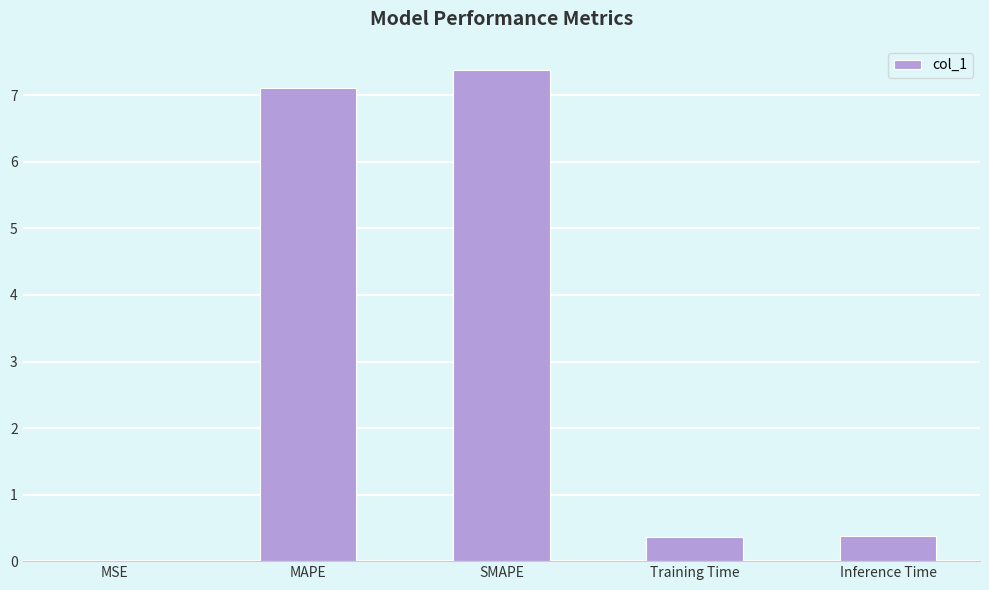

Which has a higher value, MAPE or SMAPE?

SMAPE